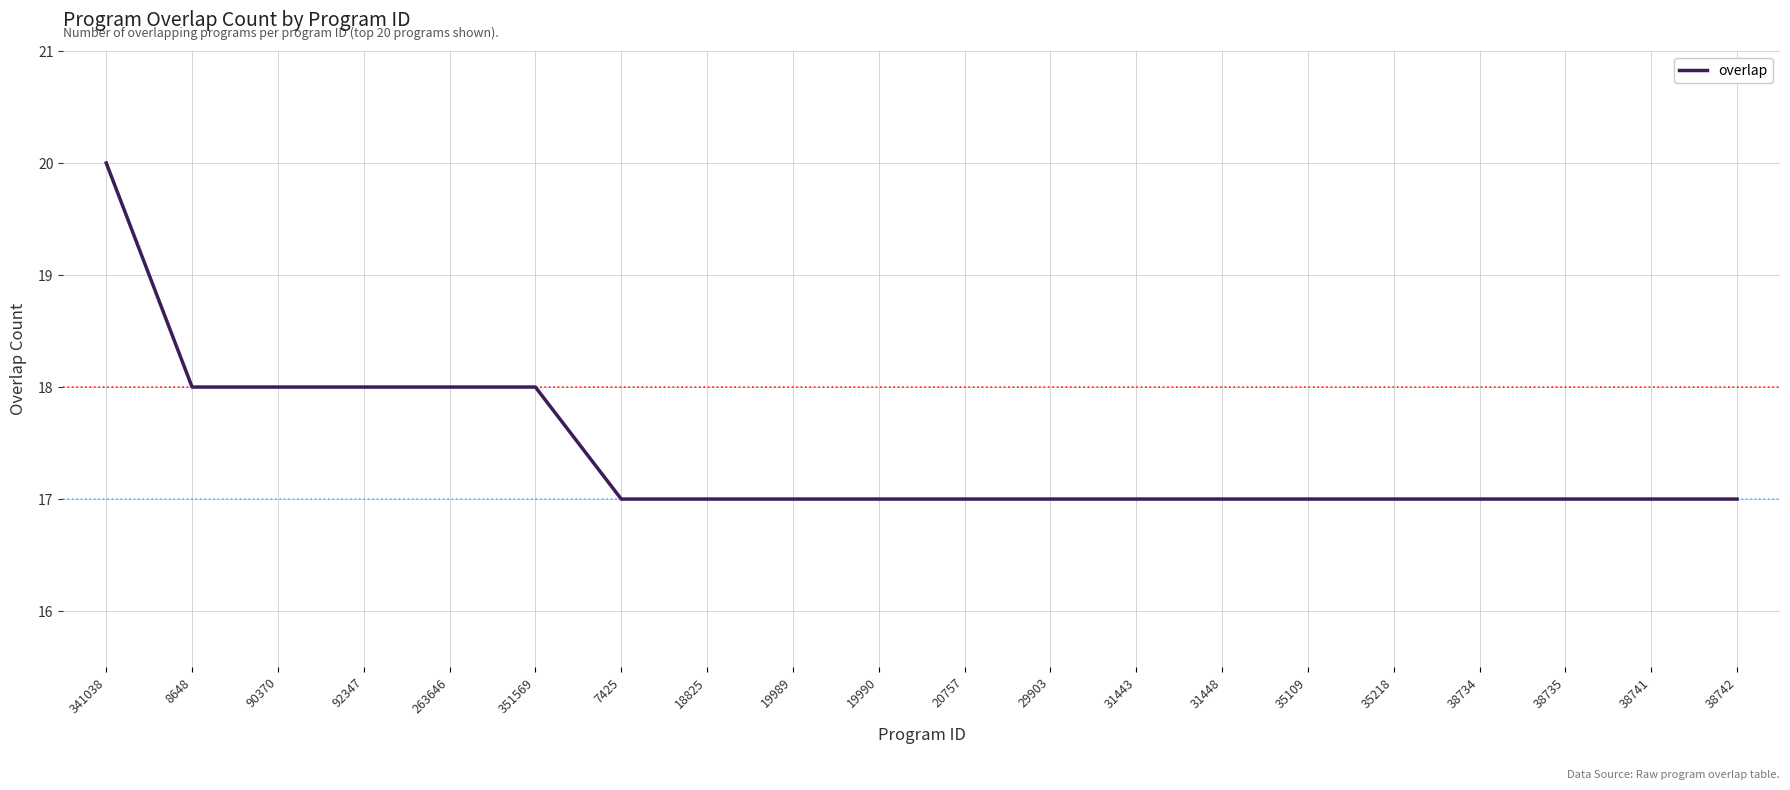

Reading left to right, list all the values displayed in this chart.

20	18	18	18	18	18	17	17	17	17	17	17	17	17	17	17	17	17	17	17